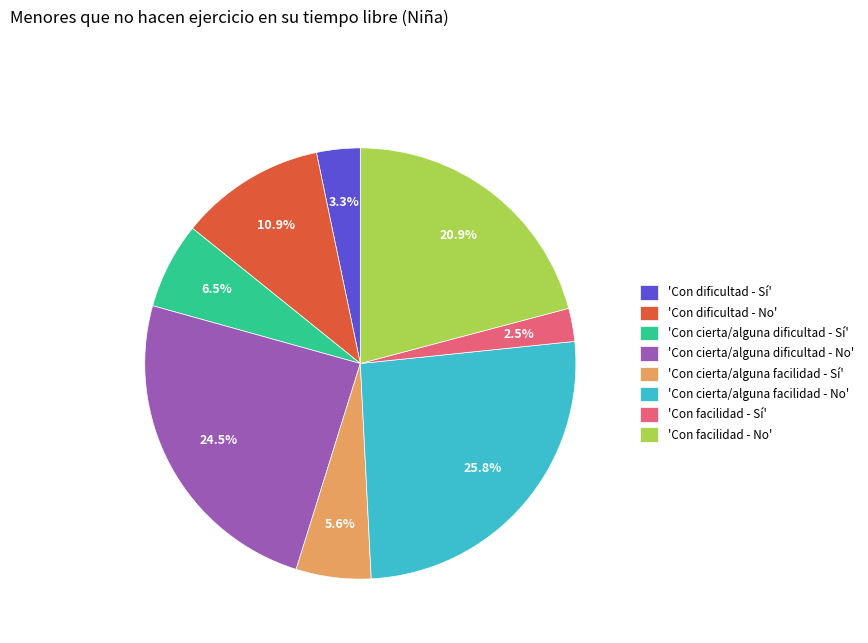

Approximately how many times larger is the value at 'Con cierta/alguna dificultad - No' compared to 'Con dificultad - No'?

2.2